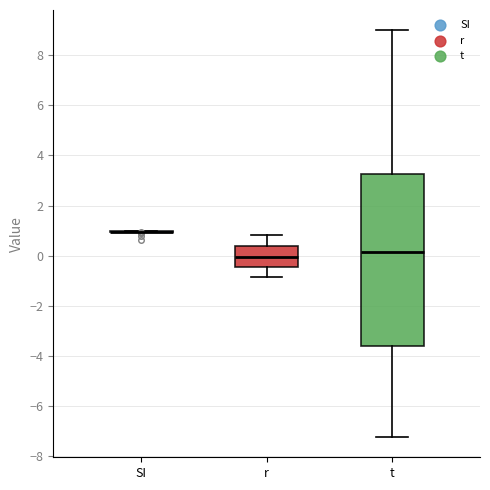

Which box is the tallest, from its lower edge to its upper edge?

t